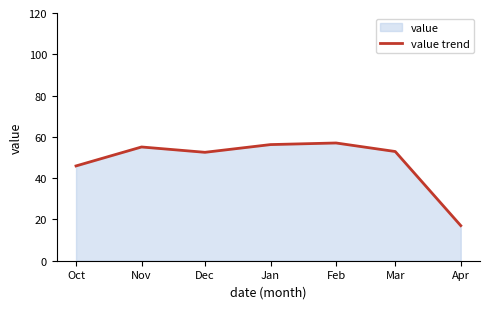

Which category has the highest value across all series?

Feb